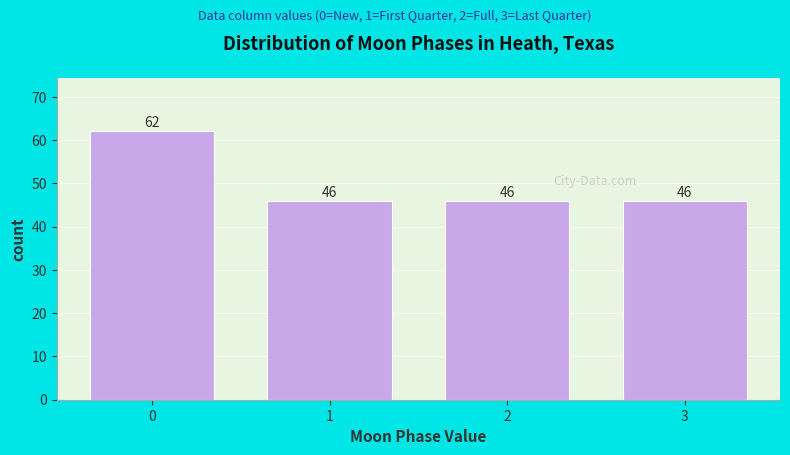

Reading left to right, extract all data points from this chart.

62	46	46	46